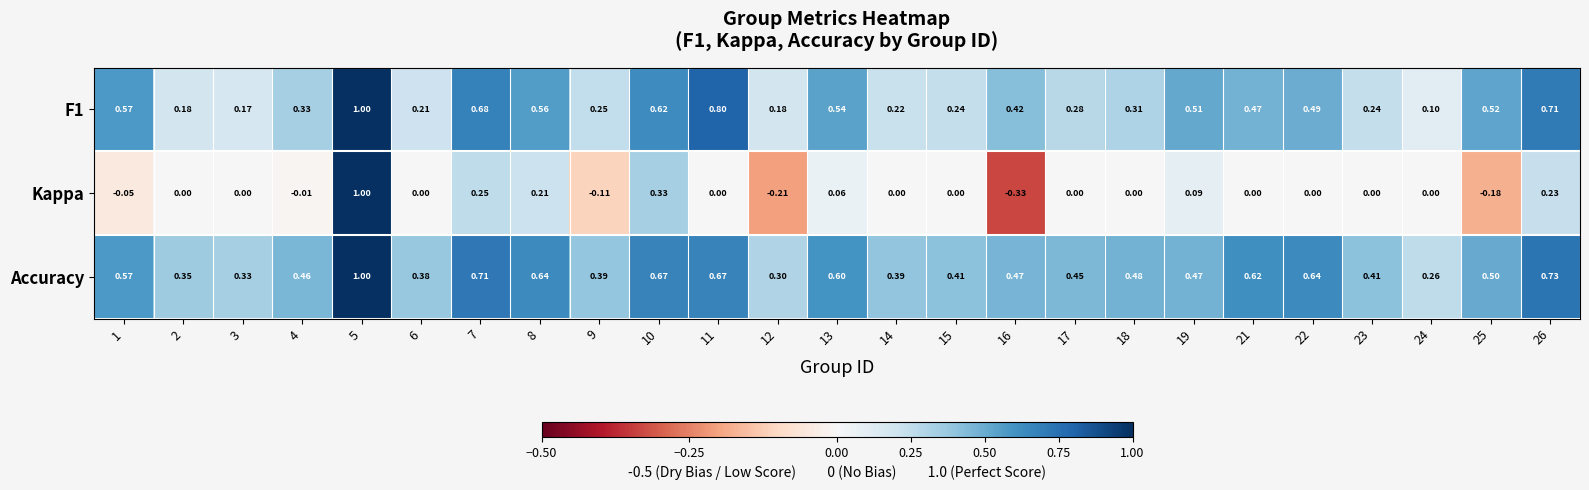

Which series has the widest spread of values?

Kappa